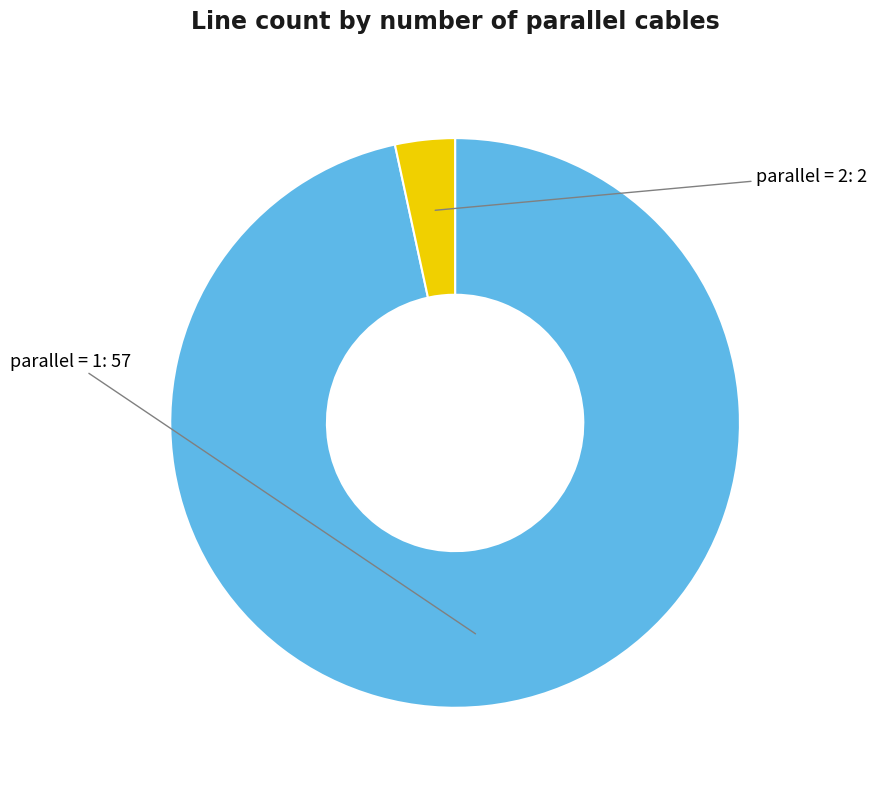

How many slices are in this pie chart?

2